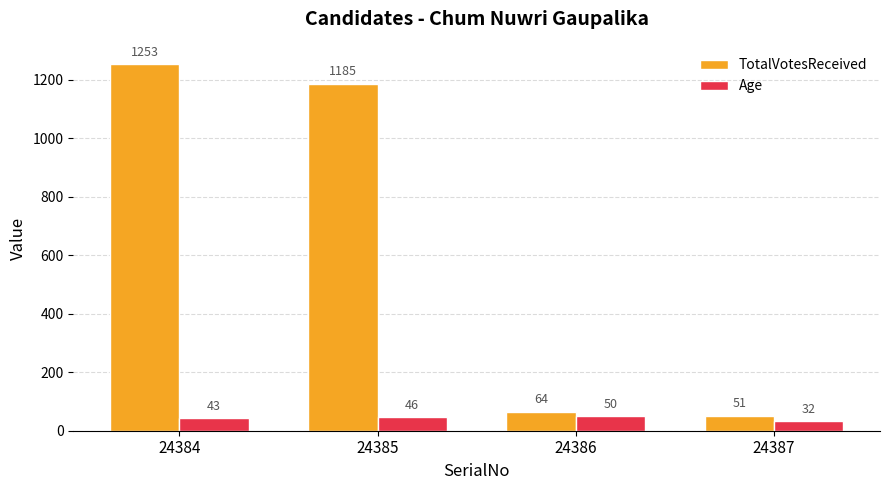

List the labels in order of TotalVotesReceived value, largest first.

24384, 24385, 24386, 24387